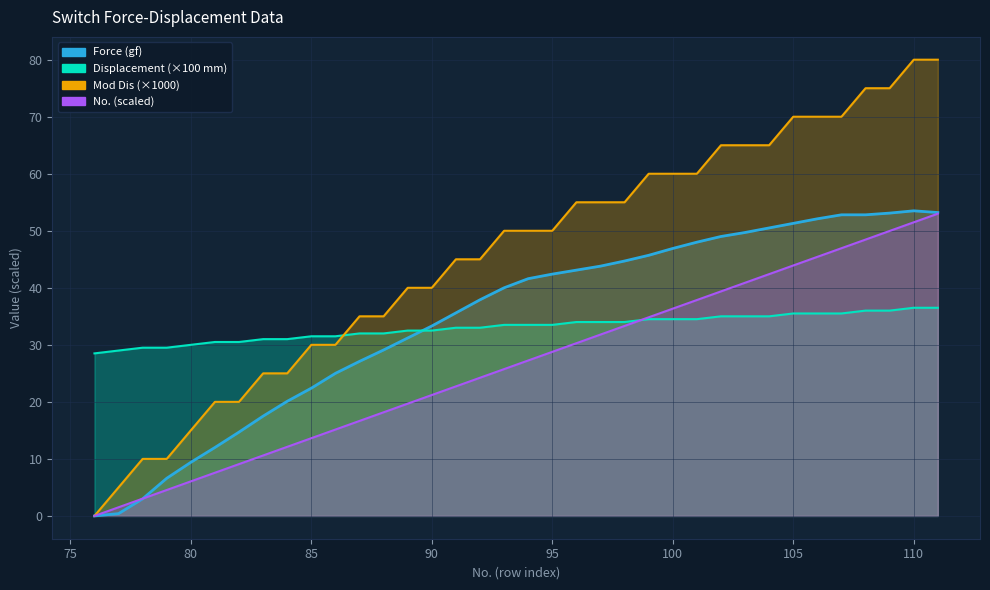

What is the greatest value displayed?

80.0